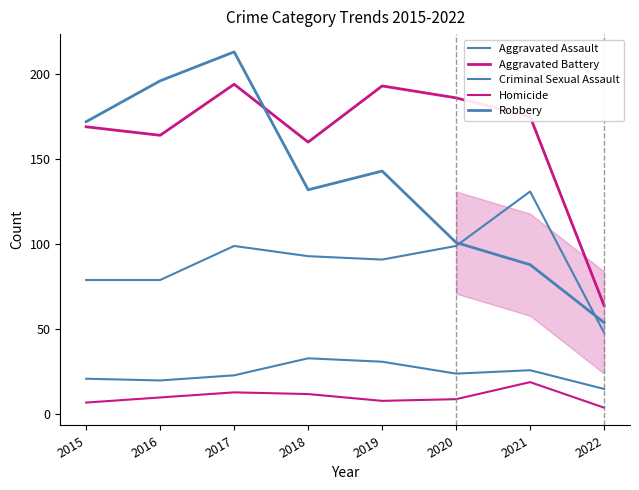

Is the value of Robbery at 2018 greater than the value of Aggravated Battery at 2015?

No